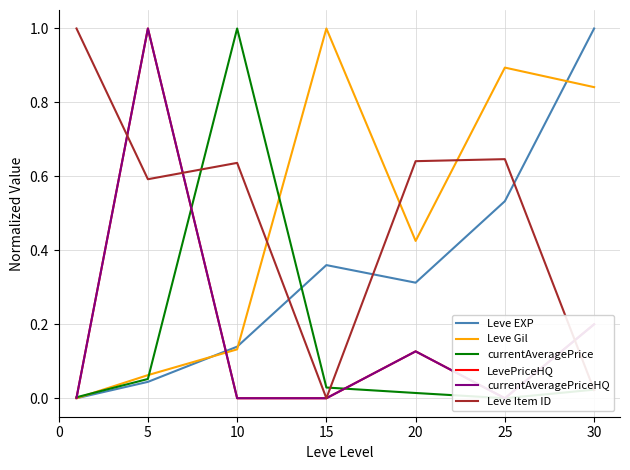

True or false: Leve Item ID has a value of 0.5 at 15.

False